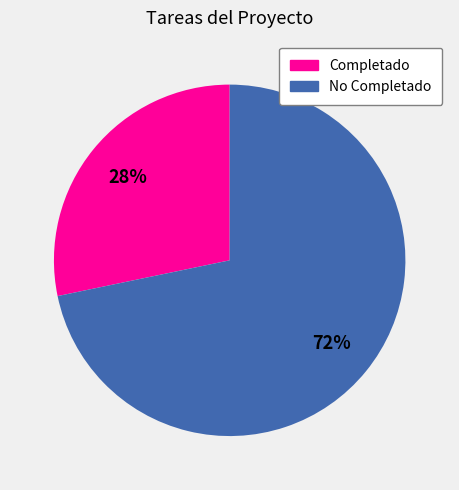

To the nearest percent, what is the combined percentage of Completado and No Completado?

100%